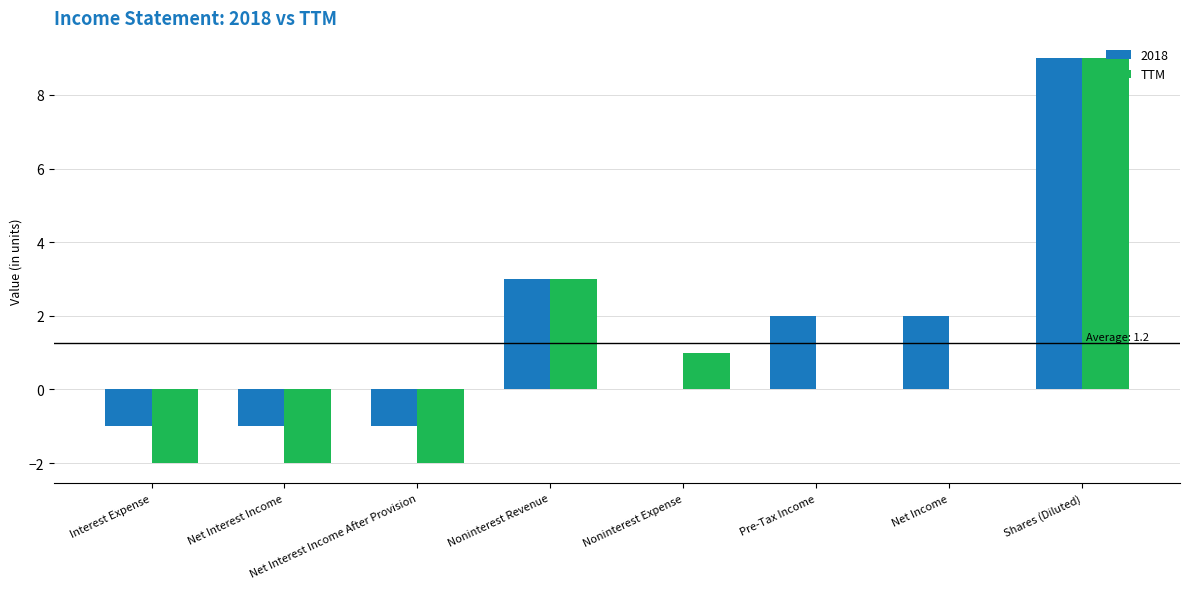

Which label corresponds to the largest value in the chart?

Shares (Diluted)